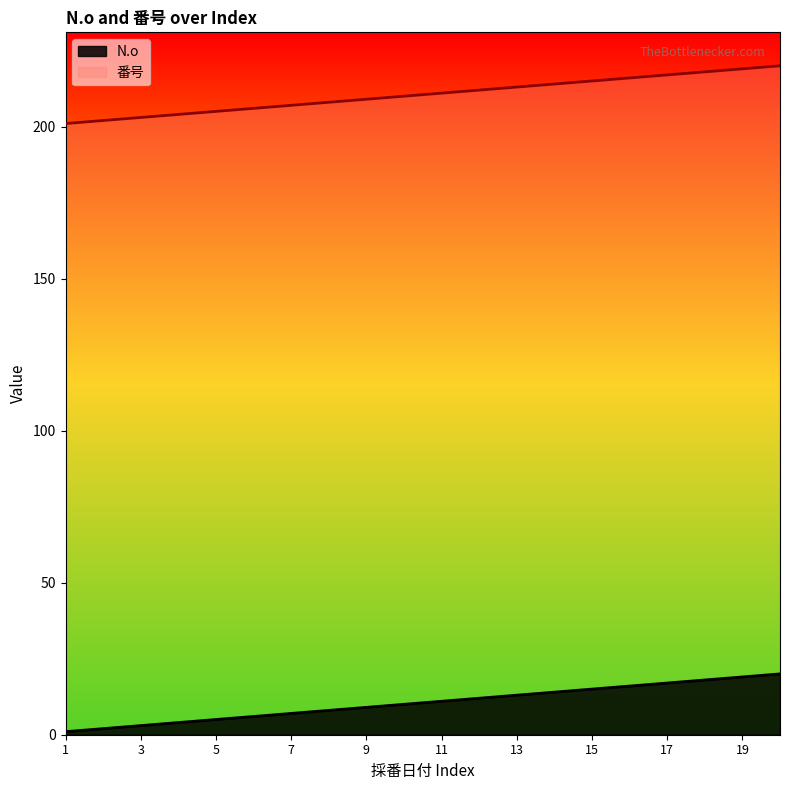

Is it true that N.o equals 4 at 3?

False